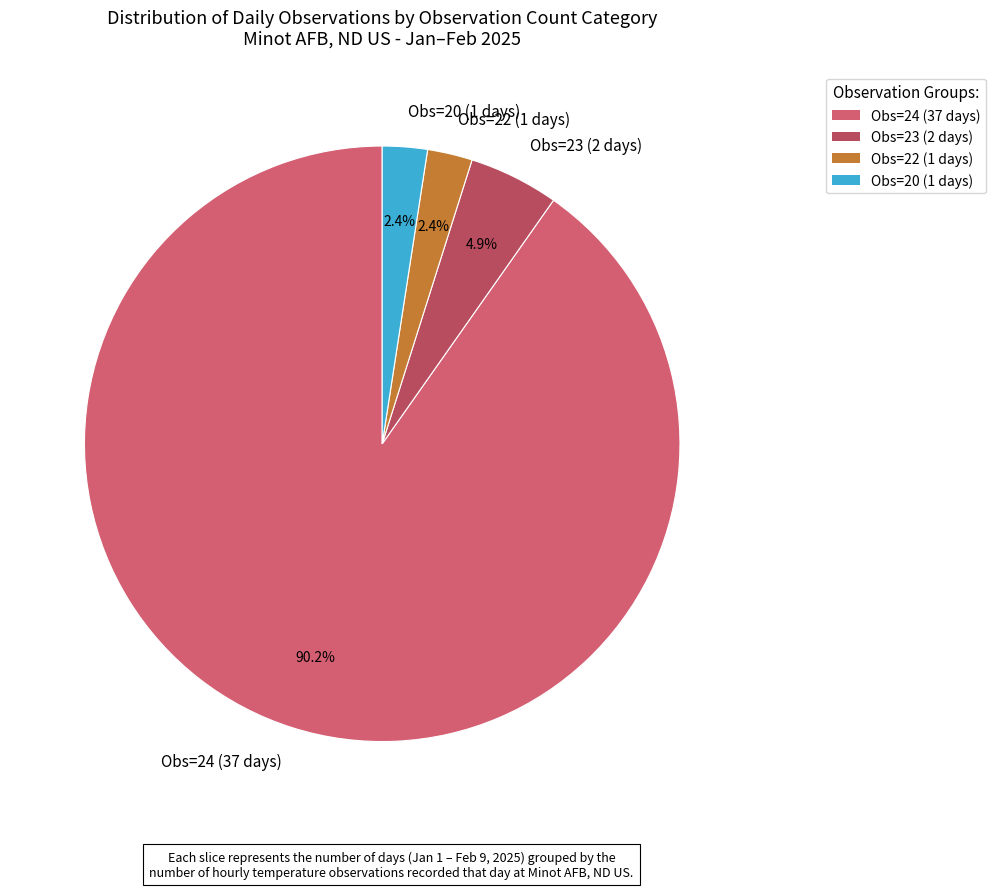

Does any single category account for the majority?

Yes